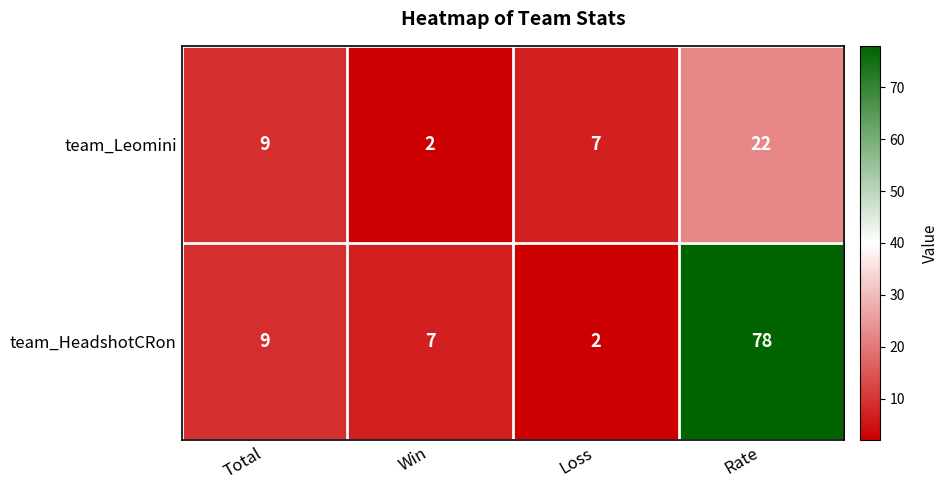

What is the average value of the team_Leomini series?

10